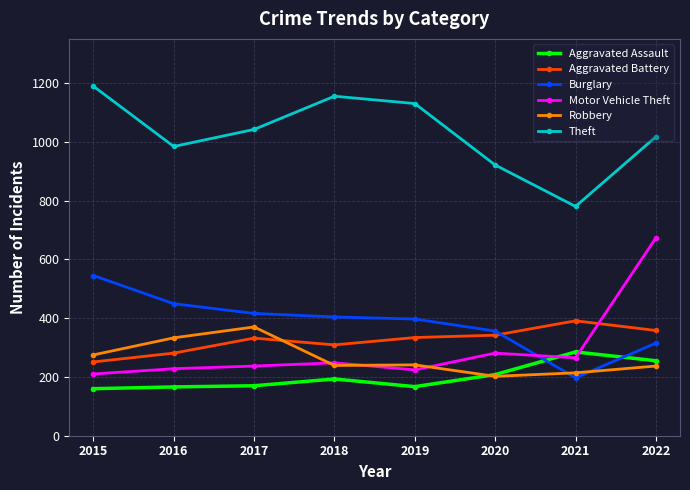

Read the Motor Vehicle Theft value at 2022.

673